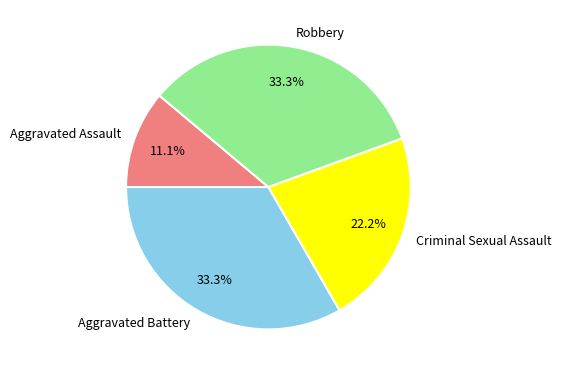

How many segments does this pie chart have?

4